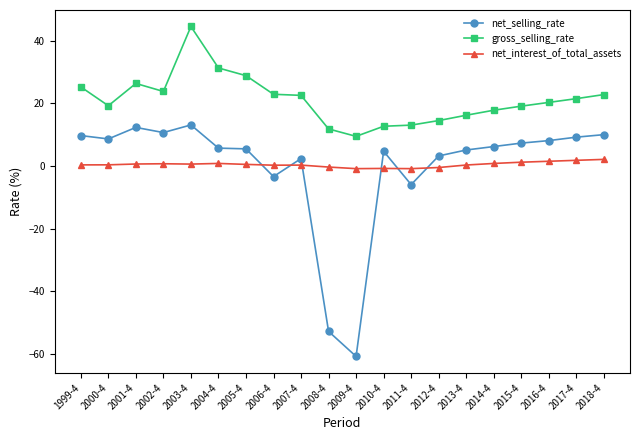

What is the difference between the maximum and minimum values in the gross_selling_rate series?

35.1